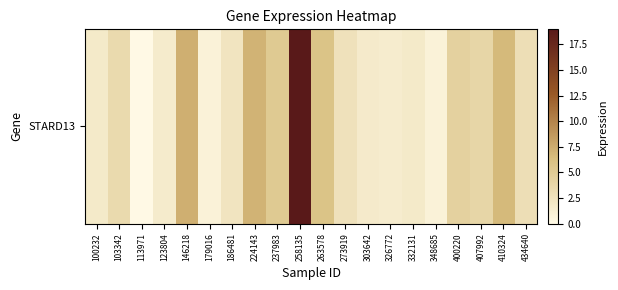

What is the ratio of the value at 179016 to the value at 100232?

0.5